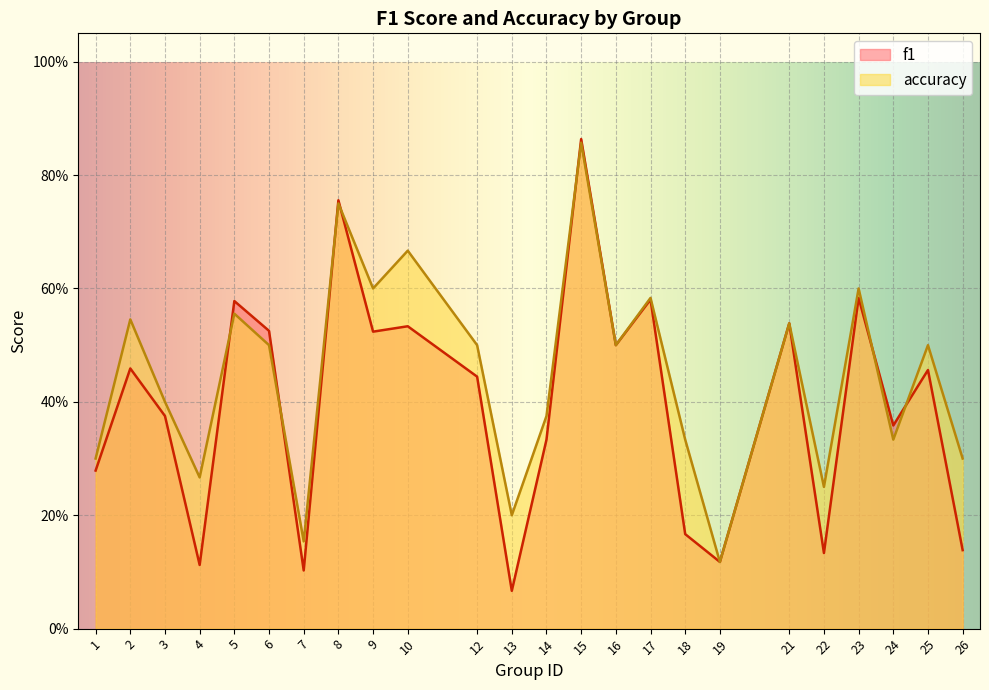

What is the difference between the accuracy values at 15 and 10?

0.2